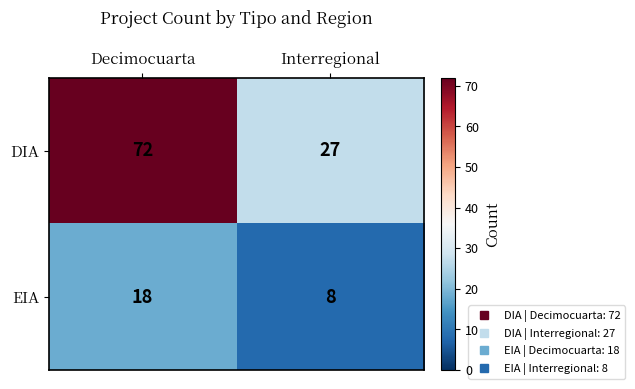

The value of DIA at Decimocuarta is 108. True or false?

False